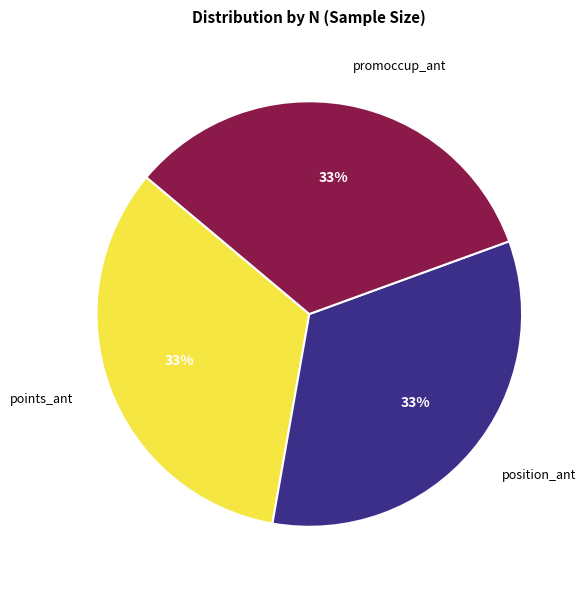

True or false: points_ant accounts for 33% of the total.

True